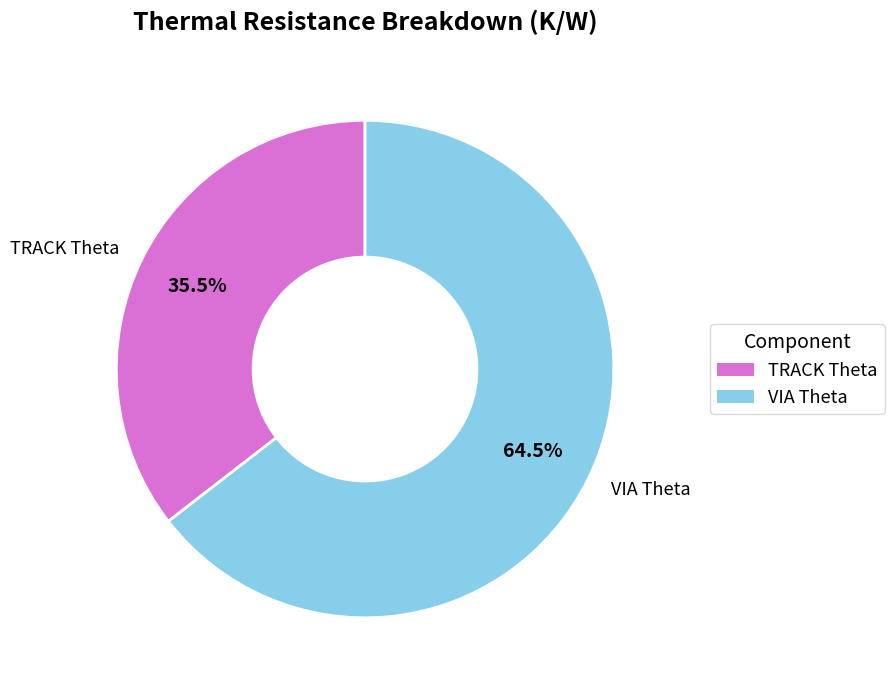

Which slice is the largest?

VIA Theta